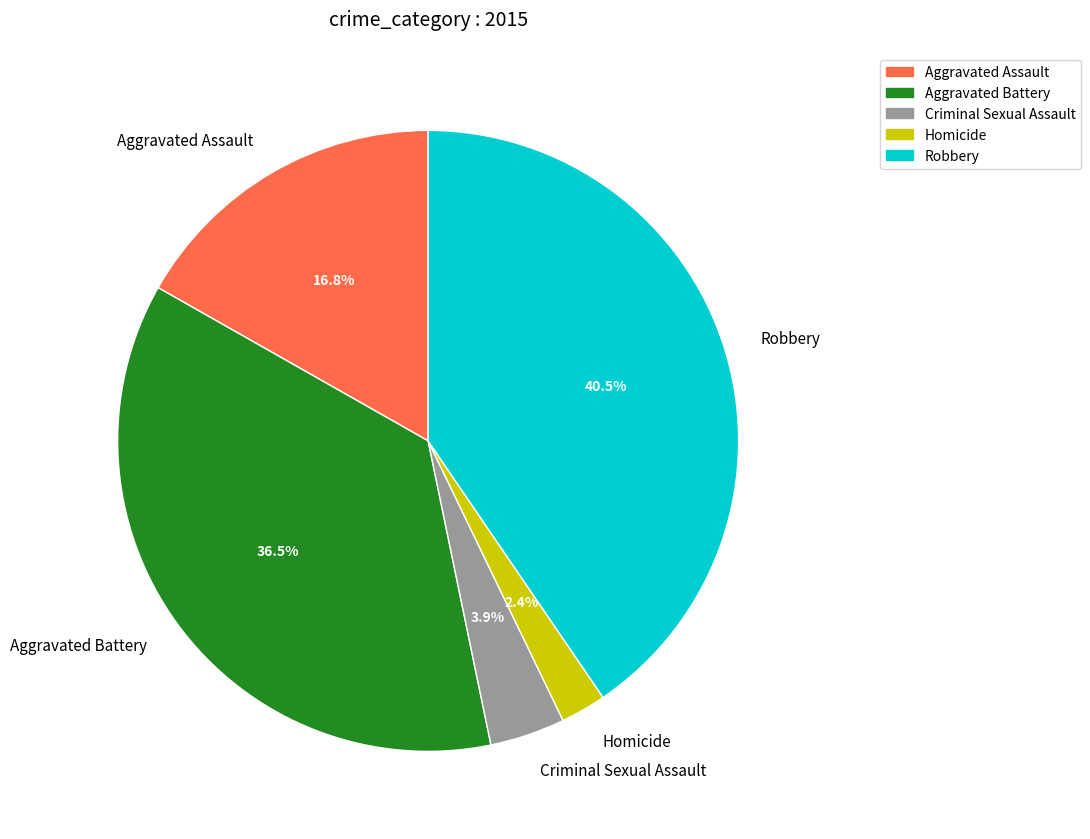

Does Criminal Sexual Assault represent more than half of the total?

No